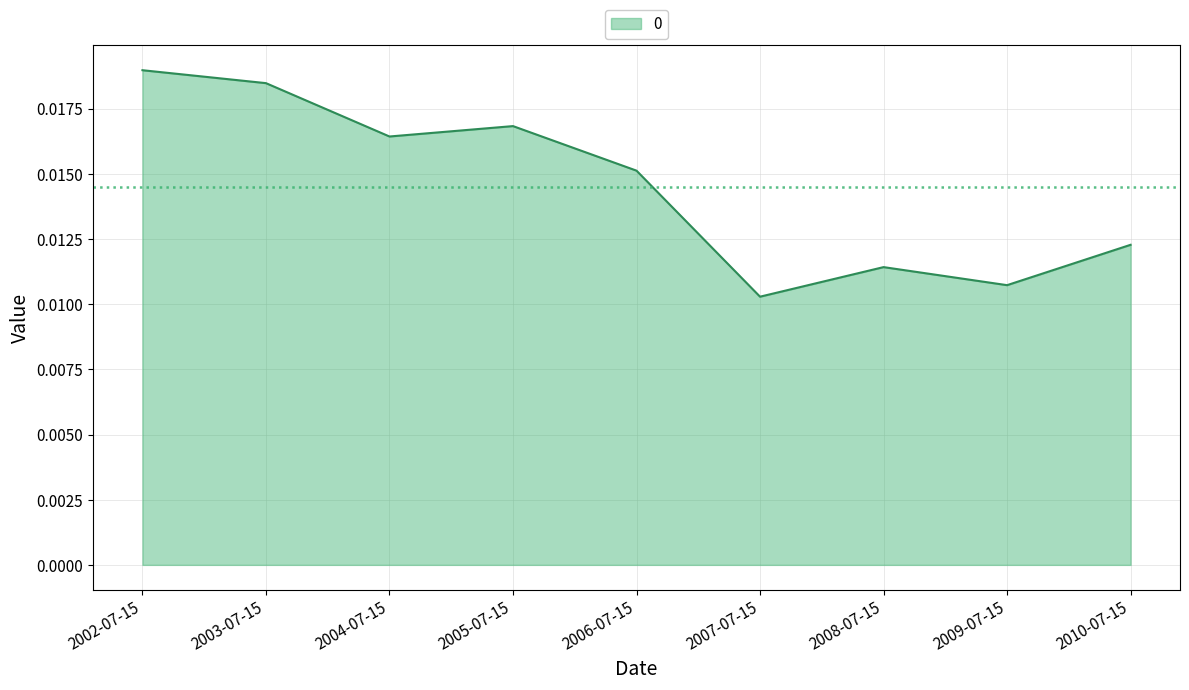

Does the chart display data point markers on the line(s)?

No